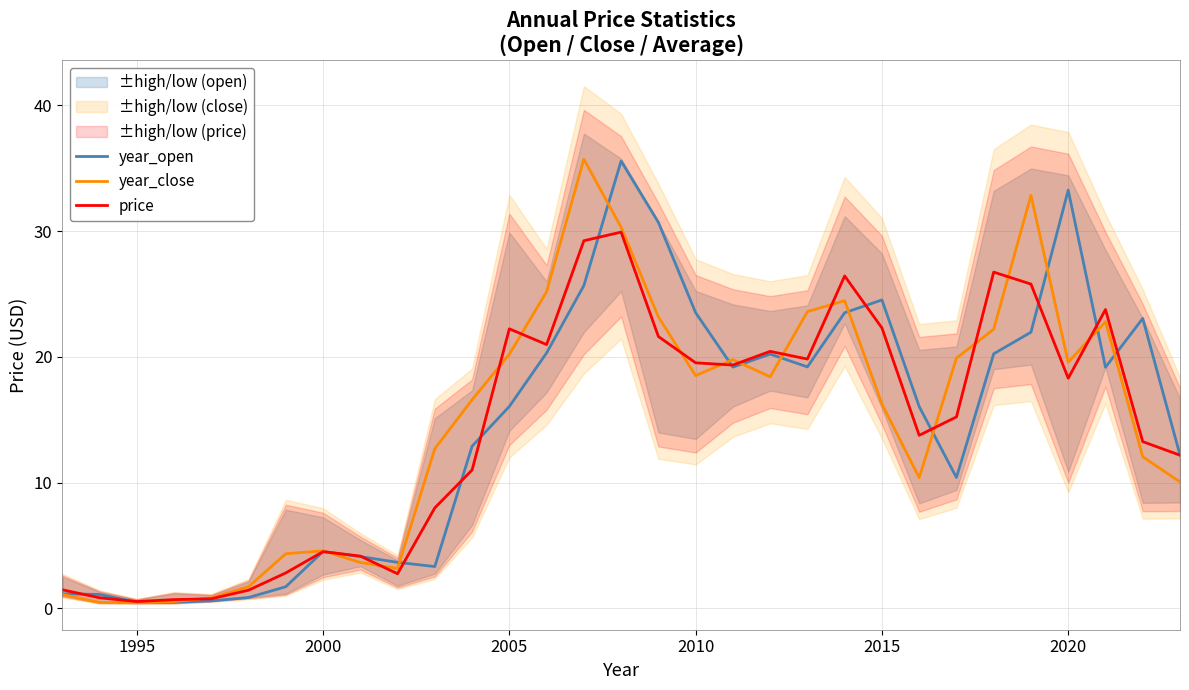

Rank the series by their maximum value, from lowest to highest.

price, year_open, year_close